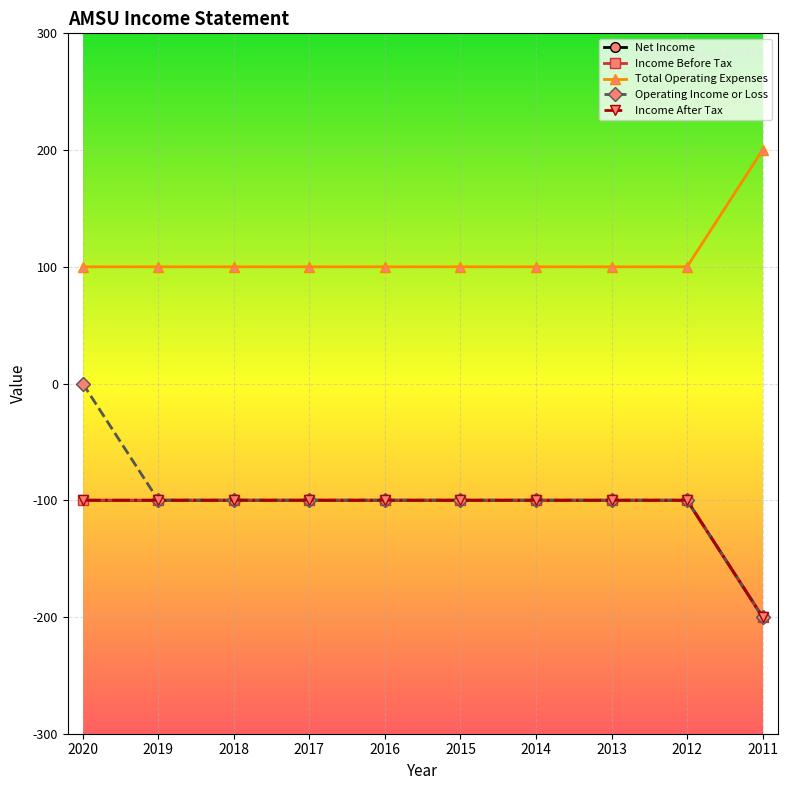

Is this an area chart (filled region under the line)?

No